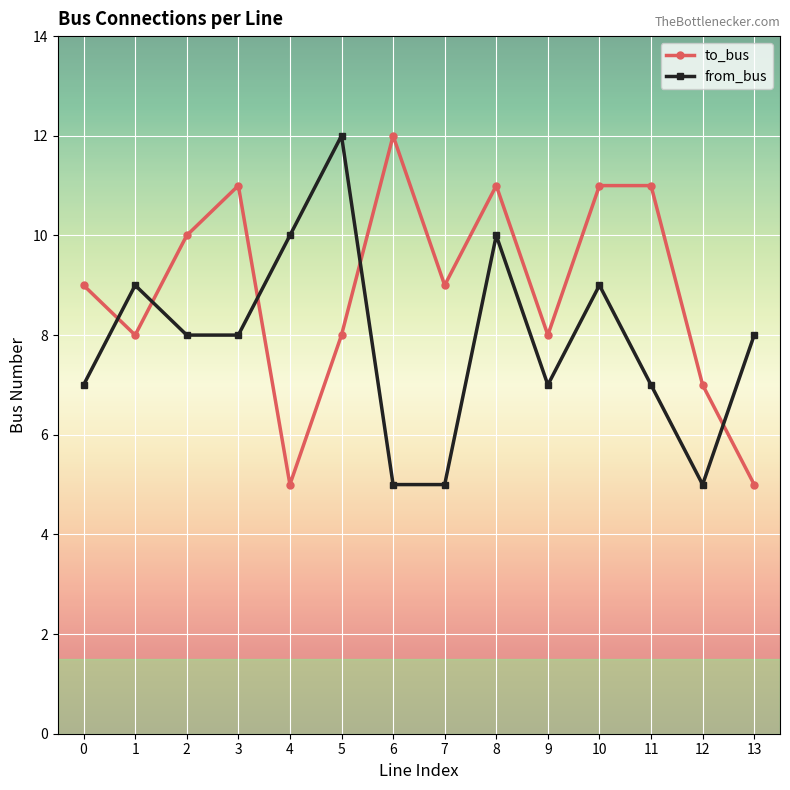

What is the difference between the to_bus values at 3 and 12?

4